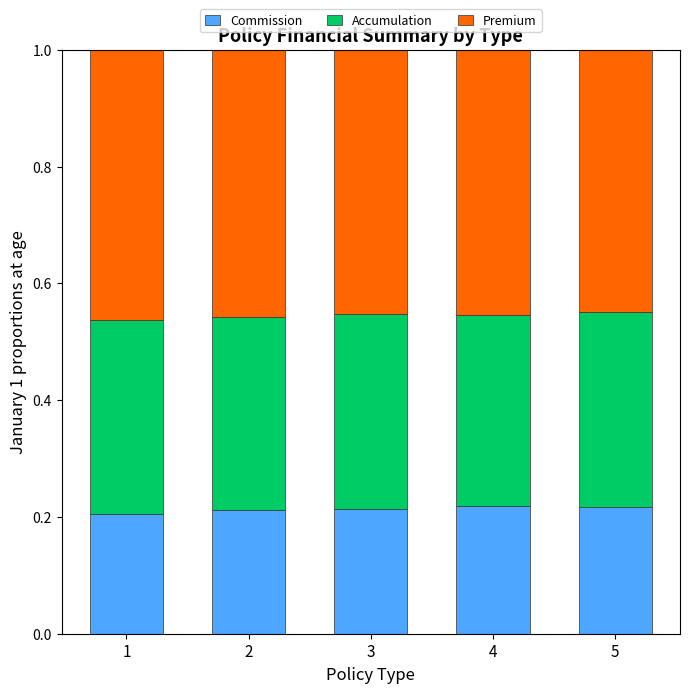

What is the sum of all Commission values?

1.1